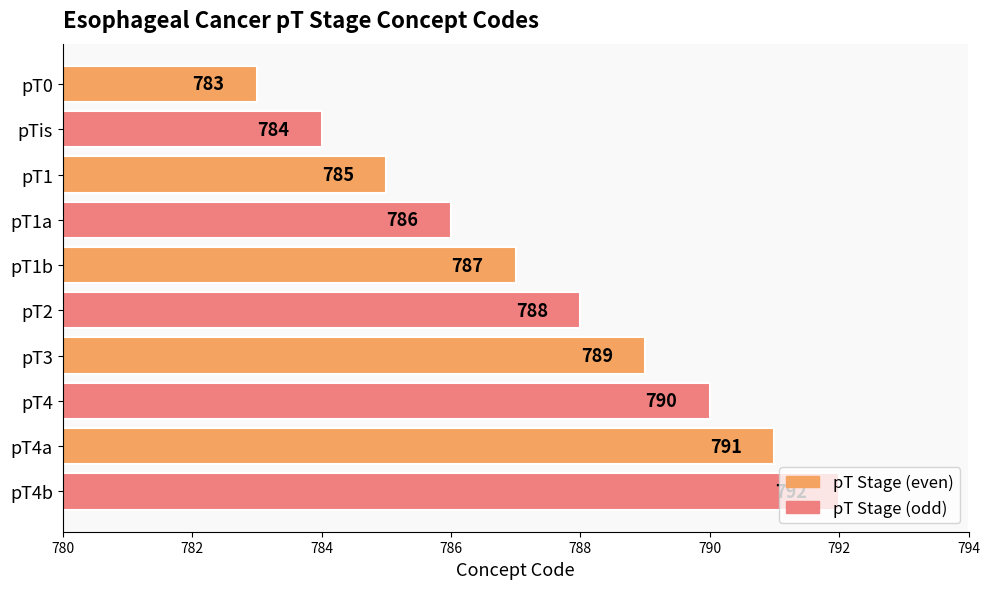

Where is the data nearest to the value 787?

pT1b